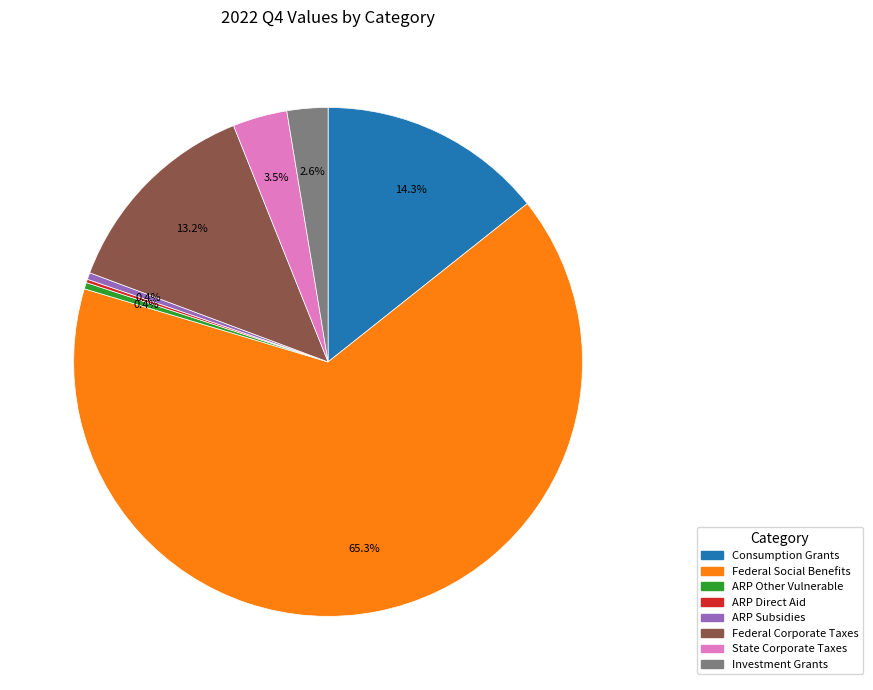

Which slice is the largest?

Federal Social Benefits